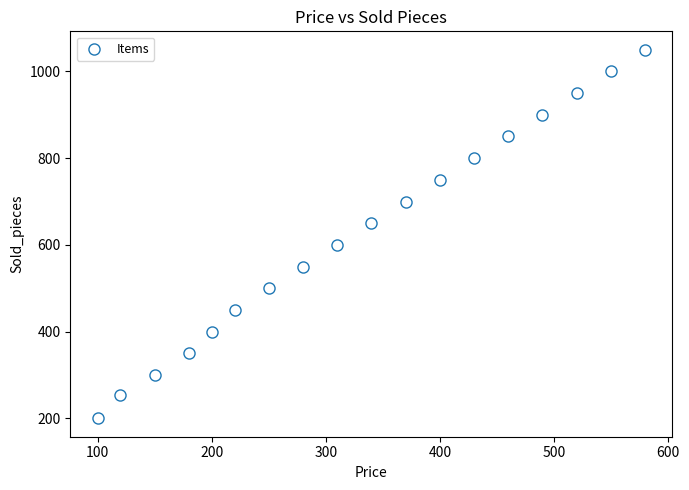

What is the range of Y values (max minus min)?

850